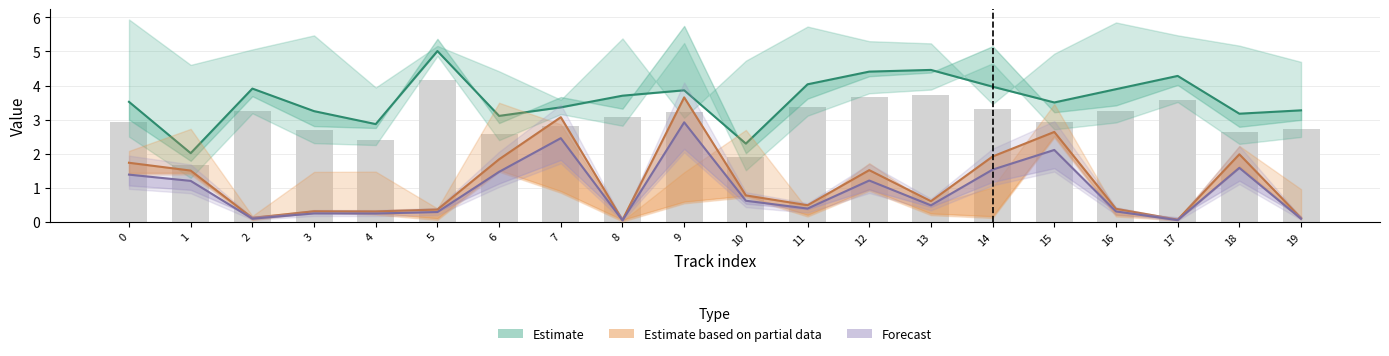

Reading right to left, transcribe all the data shown in this chart.

Estimate: 19=3.3	18=3.2	17=4.3	16=3.9	15=3.5	14=4.0	13=4.5	12=4.4	11=4.0	10=2.3	9=3.9	8=3.7	7=3.4	6=3.1	5=5.0	4=2.9	3=3.3	2=3.9	1=2.0	0=3.5
Estimate based on partial data: 19=0.1	18=2.0	17=0.1	16=0.4	15=2.6	14=1.9	13=0.6	12=1.5	11=0.5	10=0.8	9=3.7	8=0.1	7=3.1	6=1.8	5=0.4	4=0.3	3=0.3	2=0.1	1=1.5	0=1.7
Forecast: 19=0.1	18=1.6	17=0.1	16=0.3	15=2.1	14=1.5	13=0.5	12=1.2	11=0.4	10=0.6	9=2.9	8=0.0	7=2.5	6=1.5	5=0.3	4=0.3	3=0.3	2=0.1	1=1.2	0=1.4